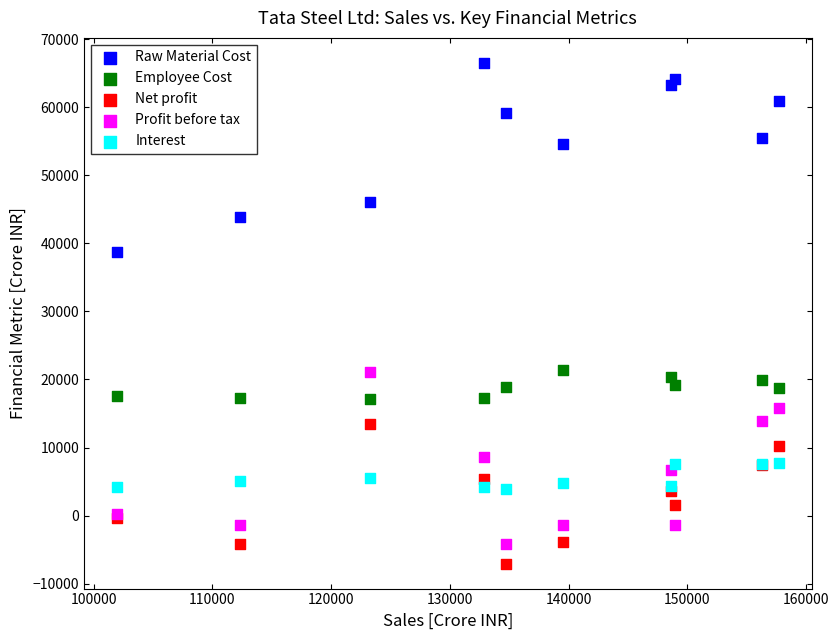

In the Raw Material Cost series, what Y value is closest to 52613?

54545.3